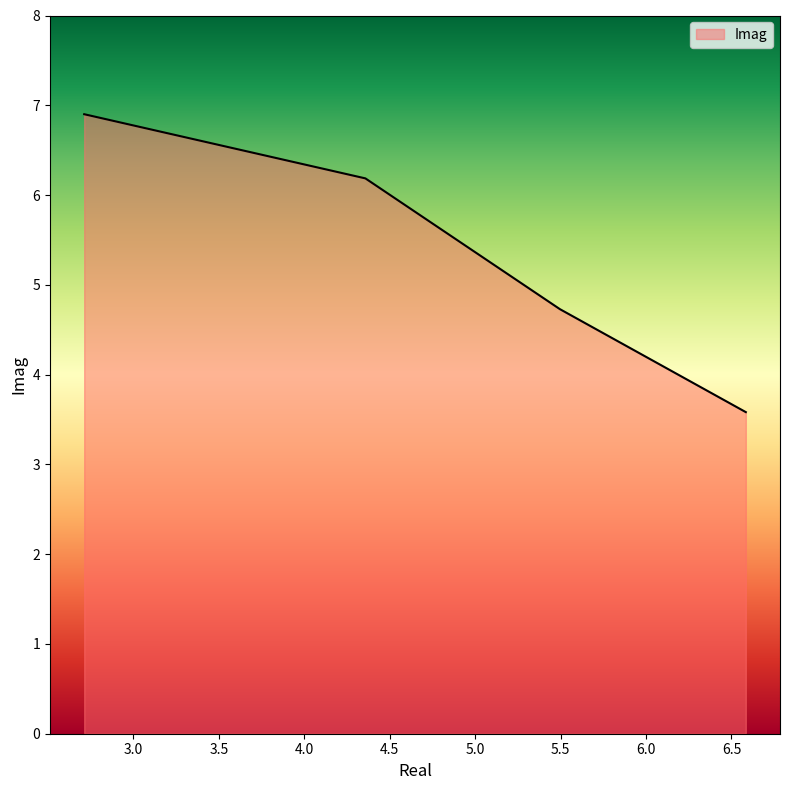

What is the sum of all values?

21.4